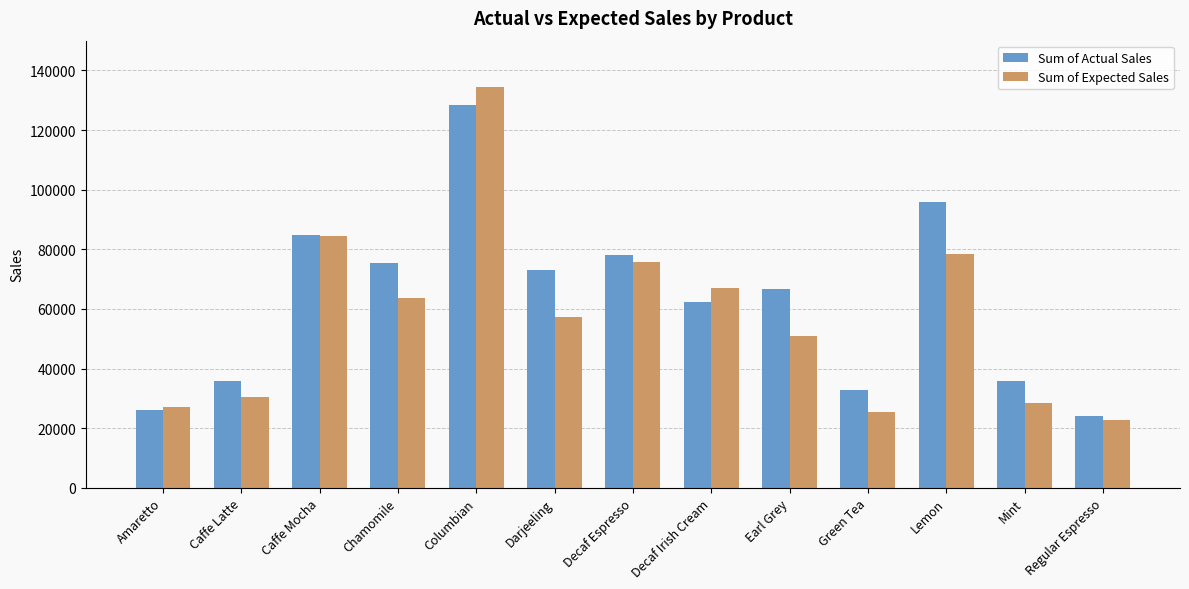

True or false: Sum of Expected Sales has a value of 114789 at Decaf Espresso.

False